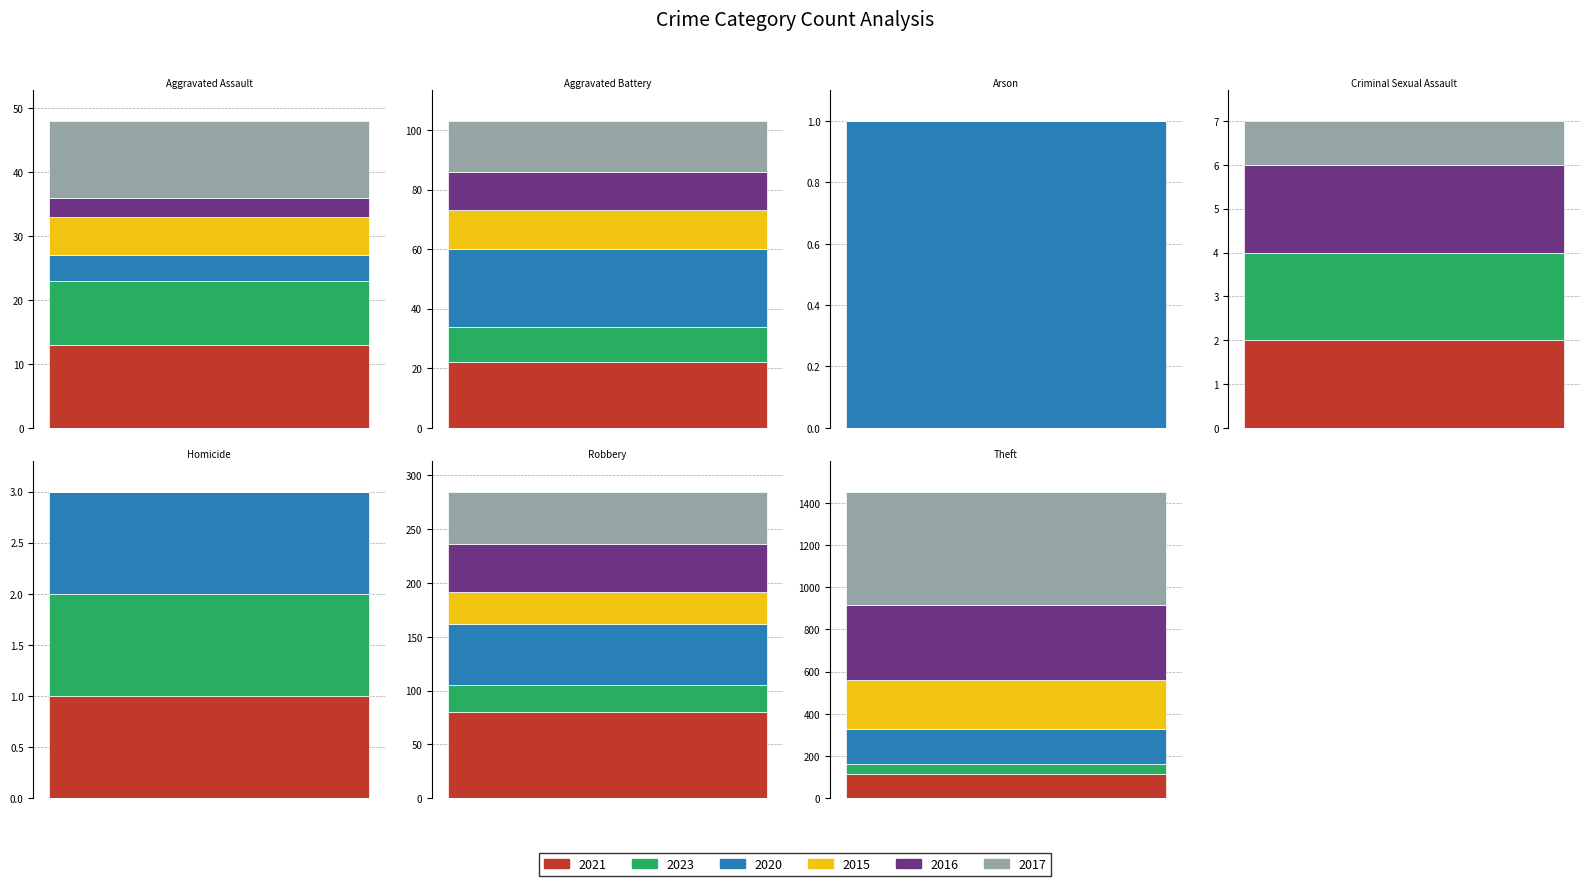

Is the value of 2016 at Total greater than the value of 2017 at Homicide?

Yes